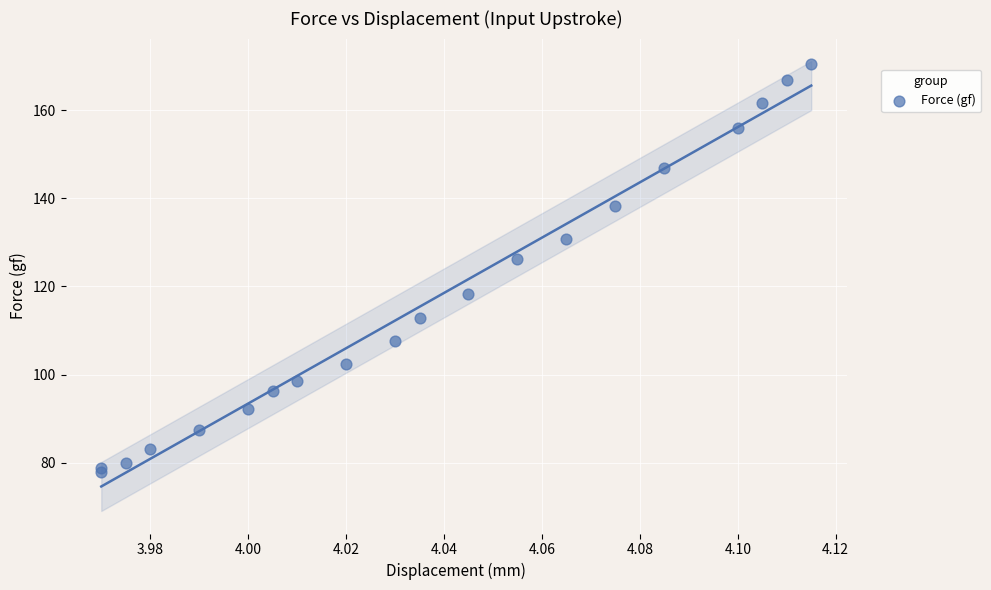

What Y value in the scatter plot is closest to 124?

126.2